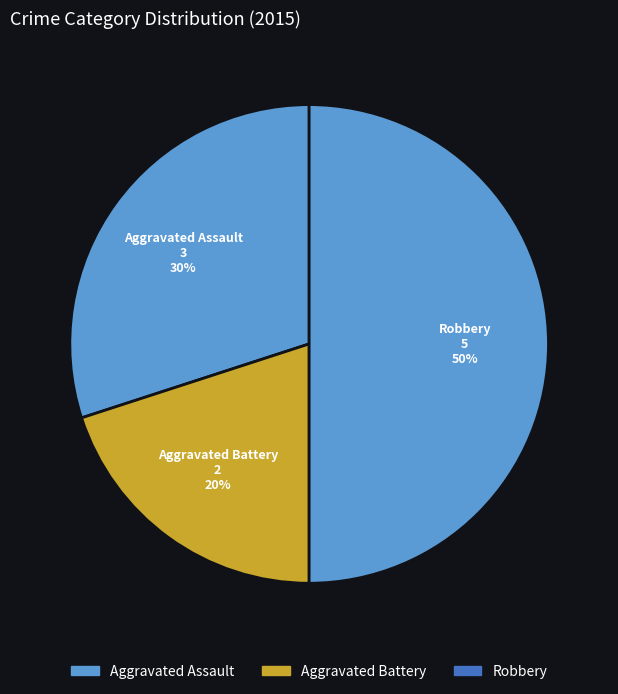

Do Aggravated Battery and Robbery together represent more than half of the pie?

Yes